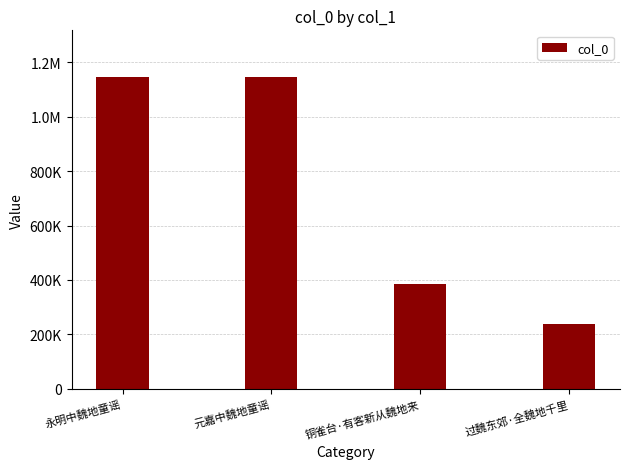

List the labels in order of value, smallest first.

过魏东郊·全魏地千里, 铜雀台·有客新从魏地来, 元嘉中魏地童谣, 永明中魏地童谣